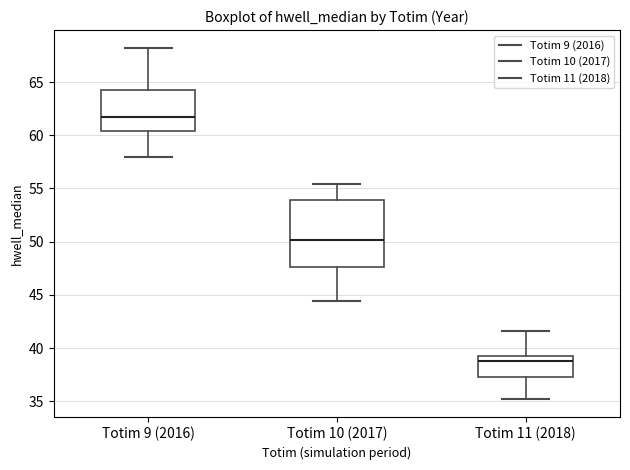

Where is the upper edge of the box for Totim 11 (2018) on the y-axis? The values are not printed on the chart, so give them approximately, as read against the axis.

39.5